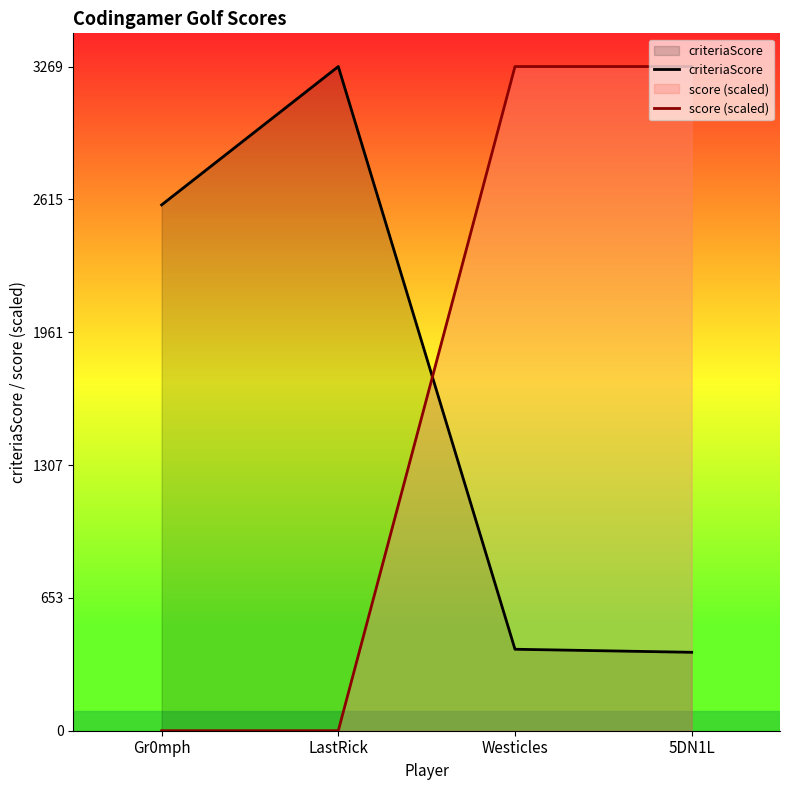

What position from the left is Westicles?

3